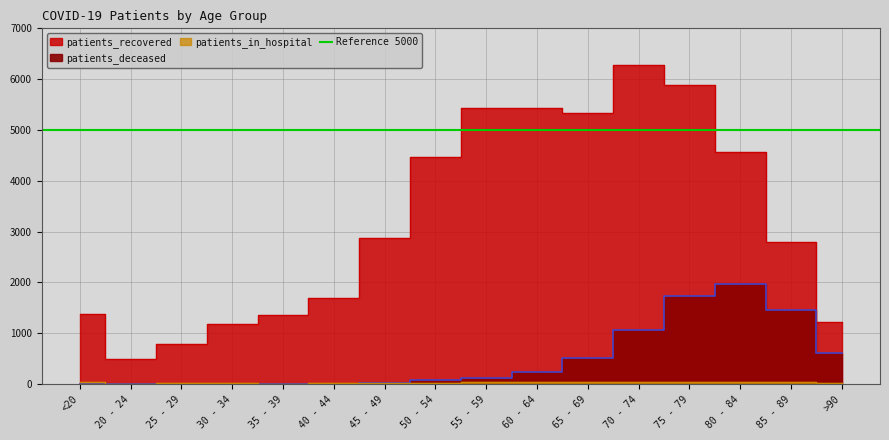

What is the maximum value for patients_in_hospital?

44